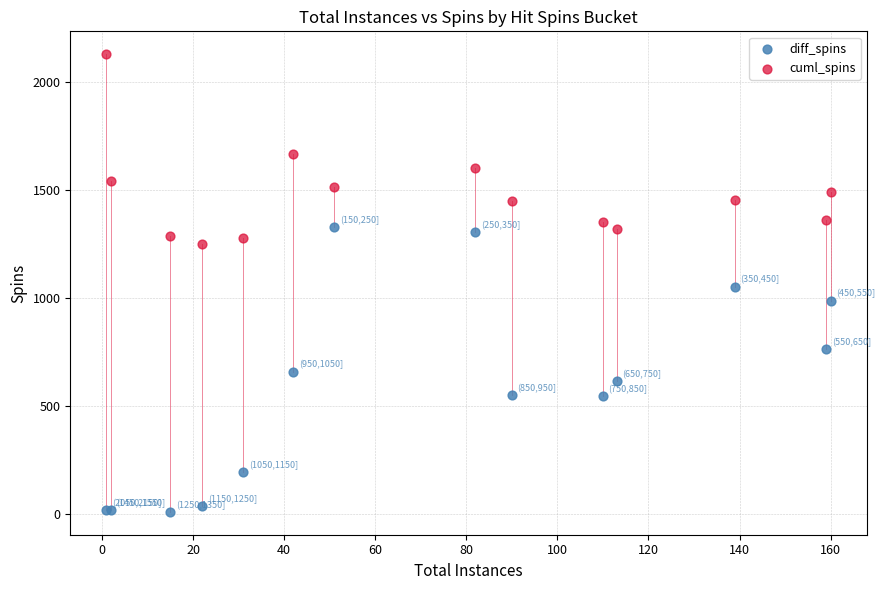

What are all the series names shown in the legend?

diff_spins, cuml_spins